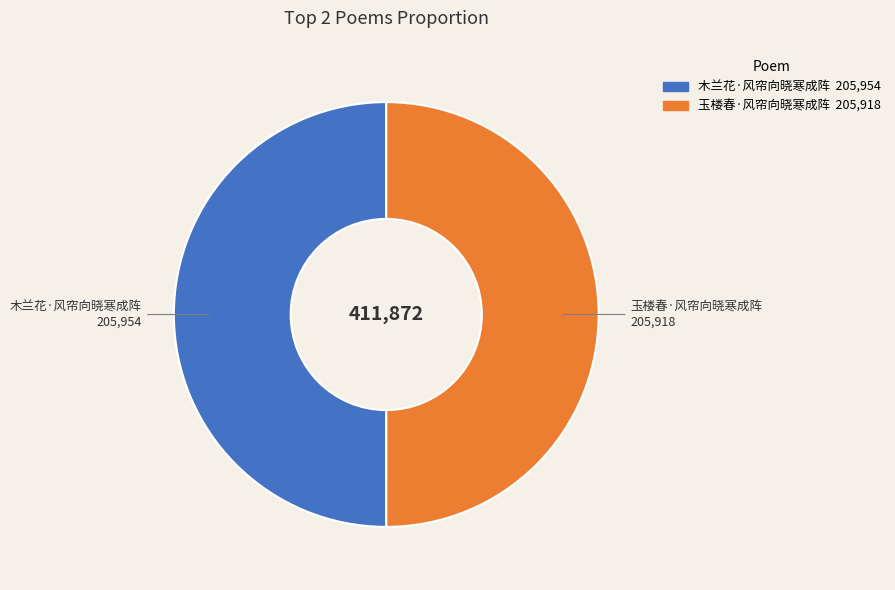

The 玉楼春·风帘向晓寒成阵 slice represents 41% of the pie. True or false?

False